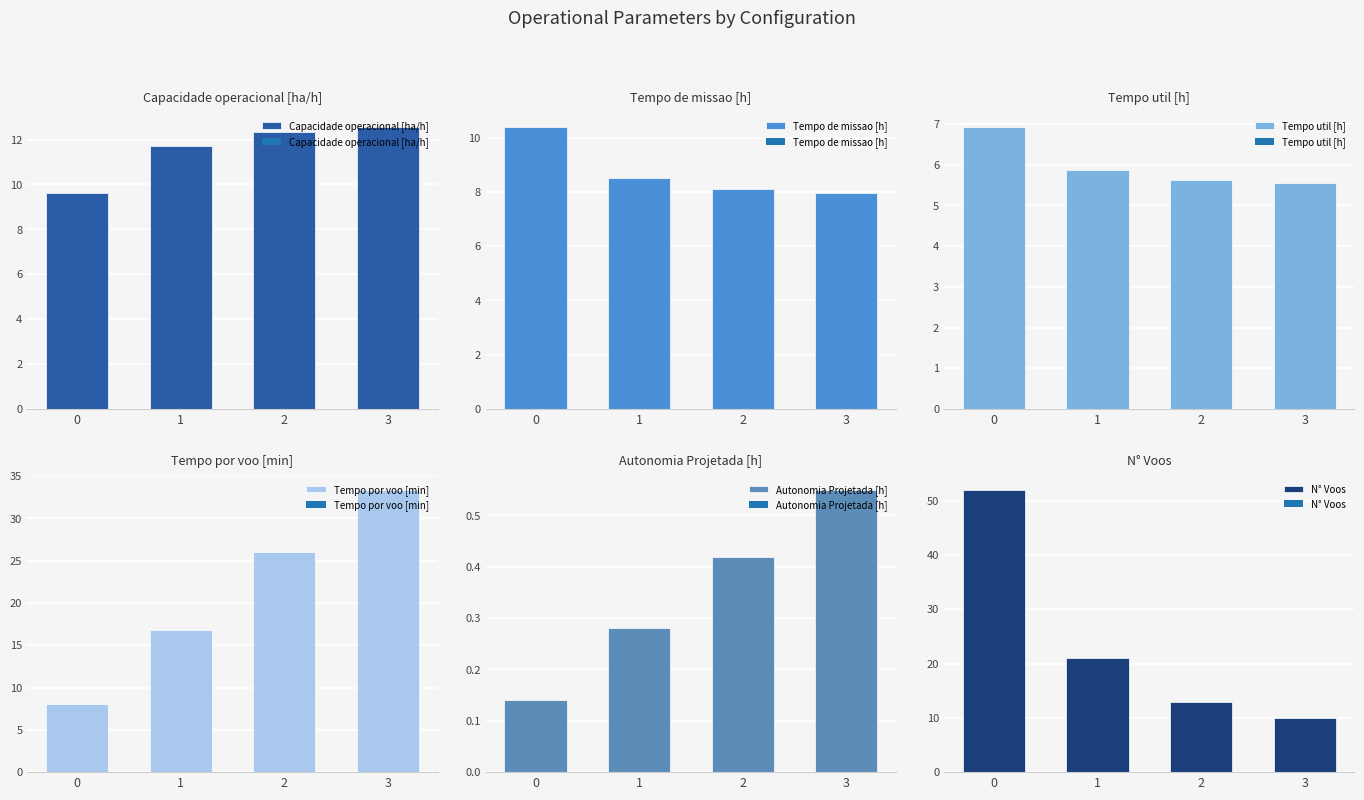

Between 2 and 1, which is larger?

2